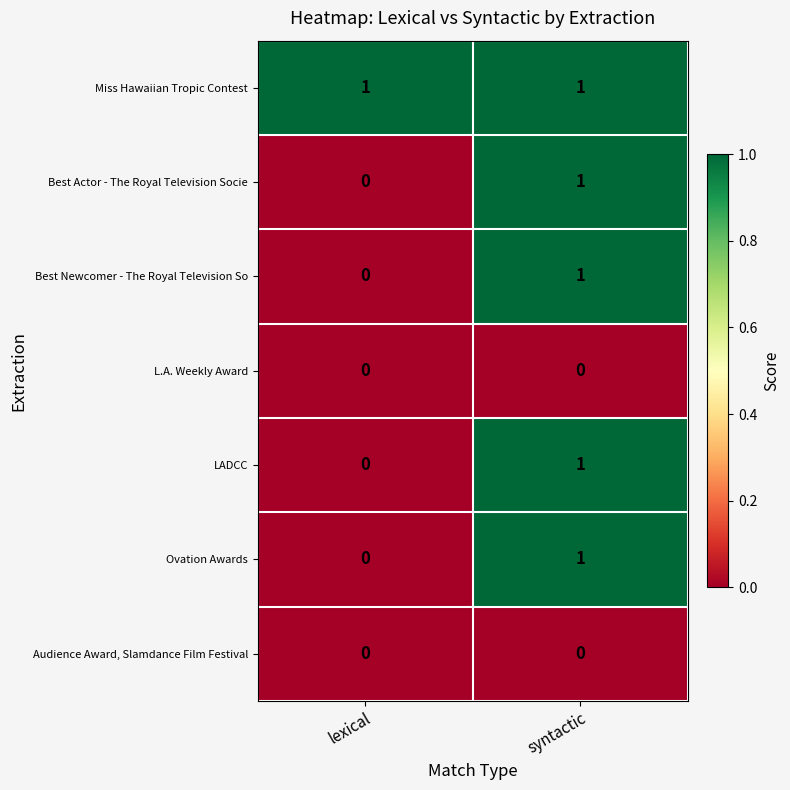

The value of Miss Hawaiian Tropic Contest at syntactic is 1. True or false?

True